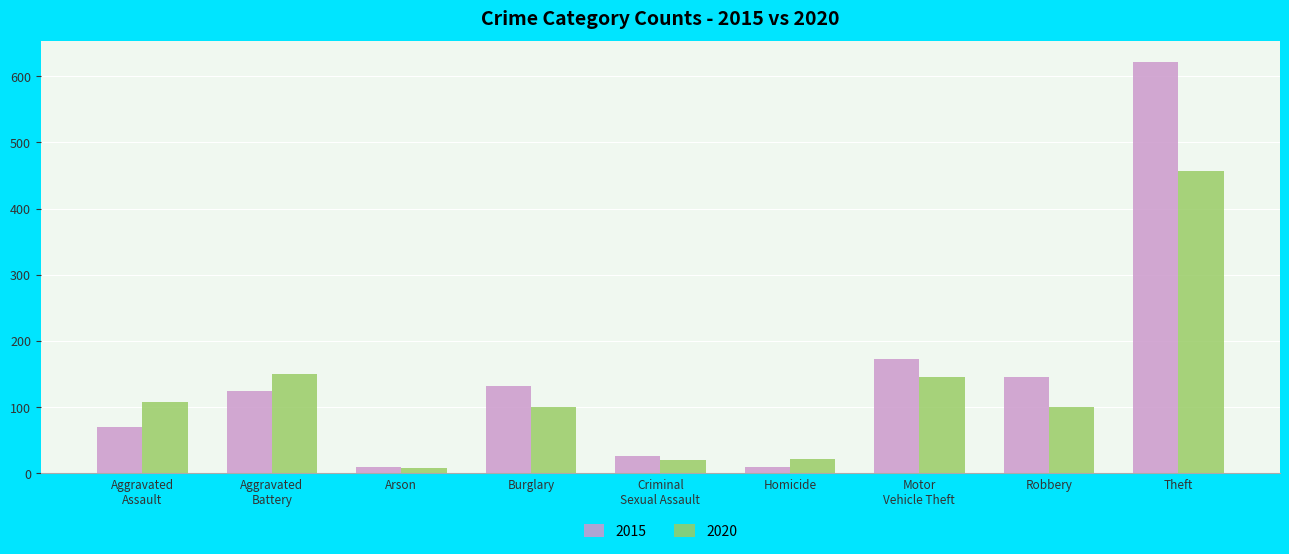

What is the difference between the maximum and second lowest values in the 2020 series?

436